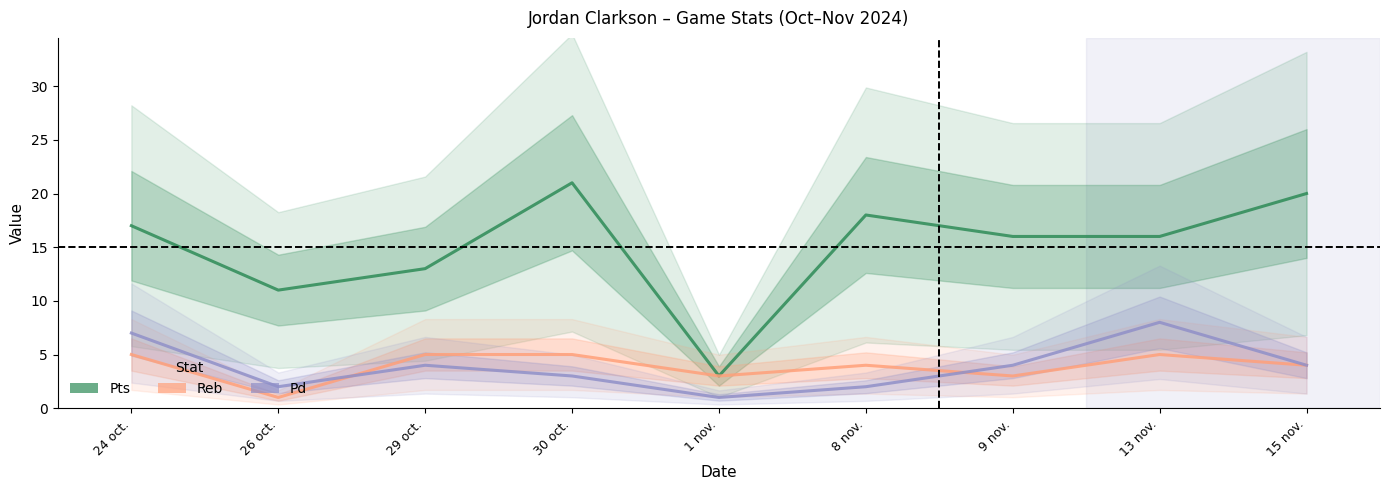

What are all the series names shown in the legend?

Pts, Reb, Pd